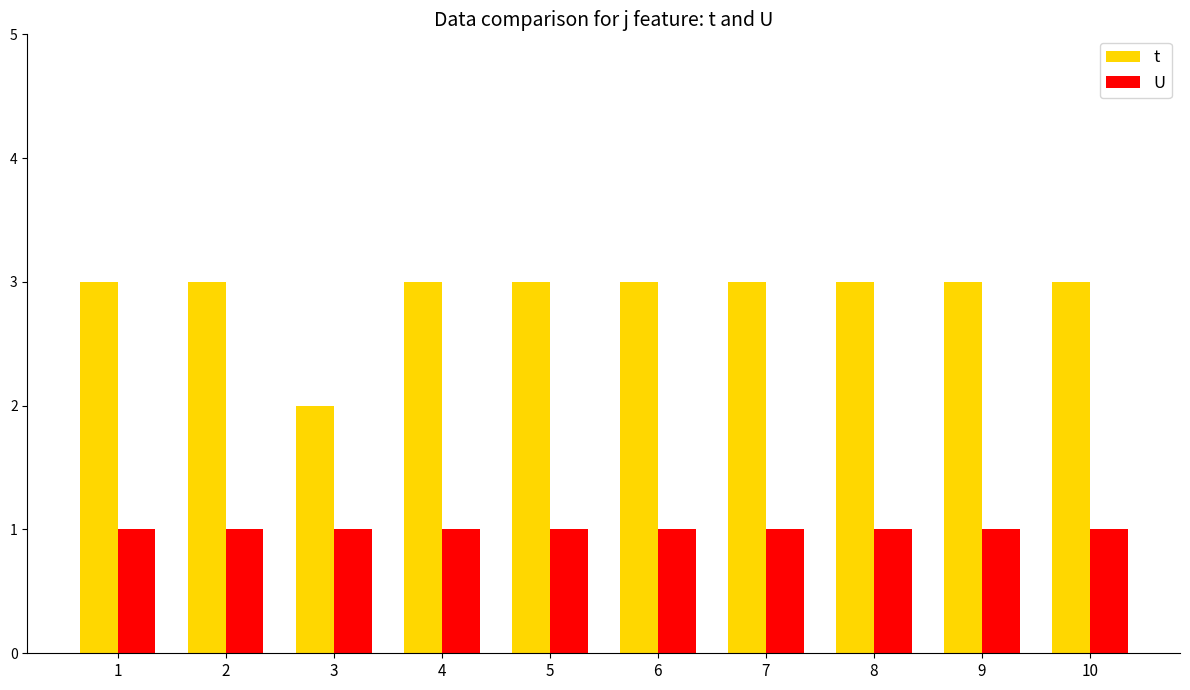

What is the difference between the highest and lowest values at 6?

2